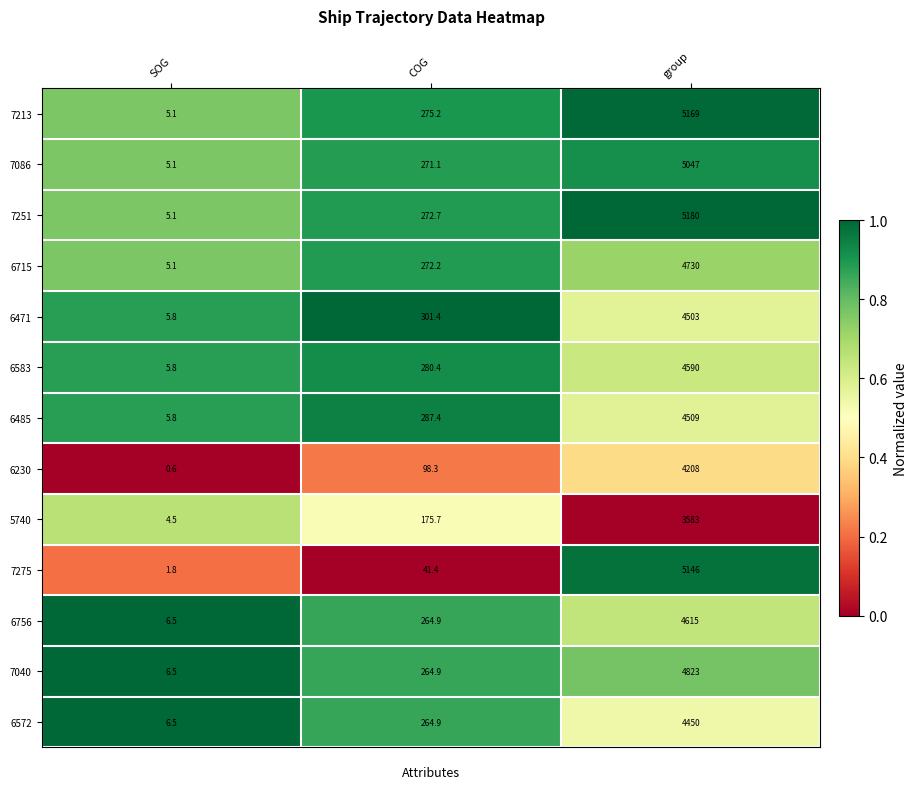

What is the minimum value for 6715?

5.1